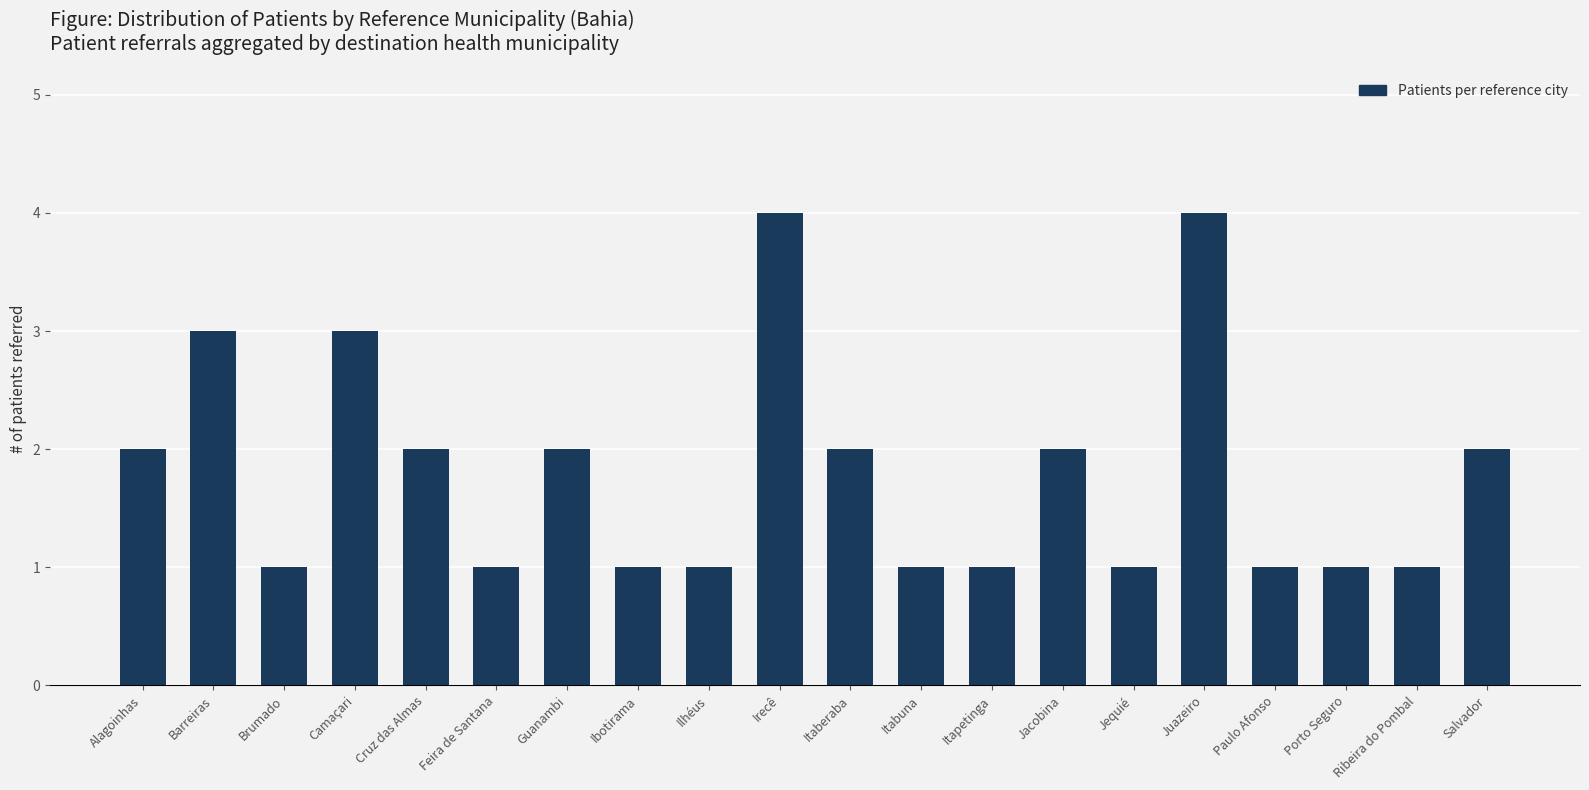

Approximately how many times larger is the value at Guanambi compared to Feira de Santana?

2.0